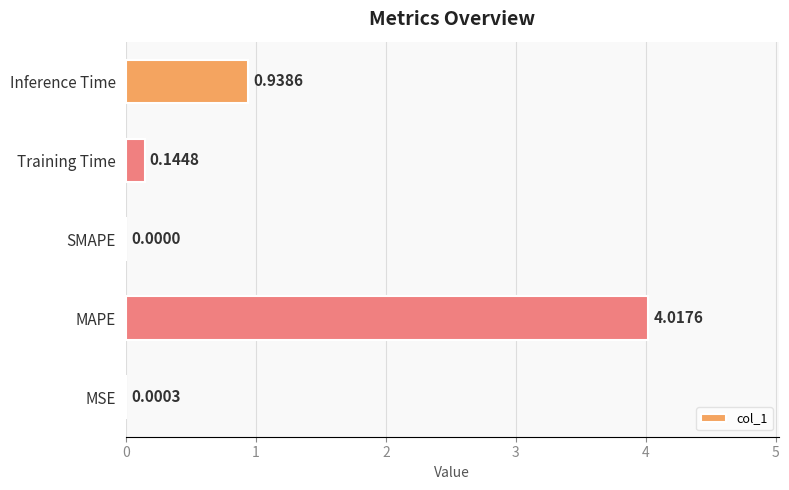

How many values are above zero?

4